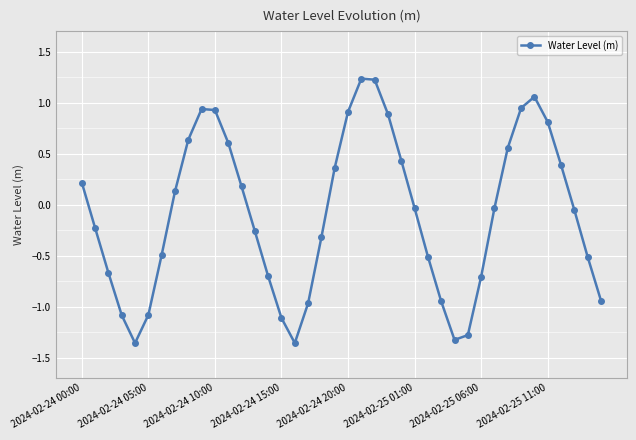

What is the difference between the second highest and second lowest values?

2.6